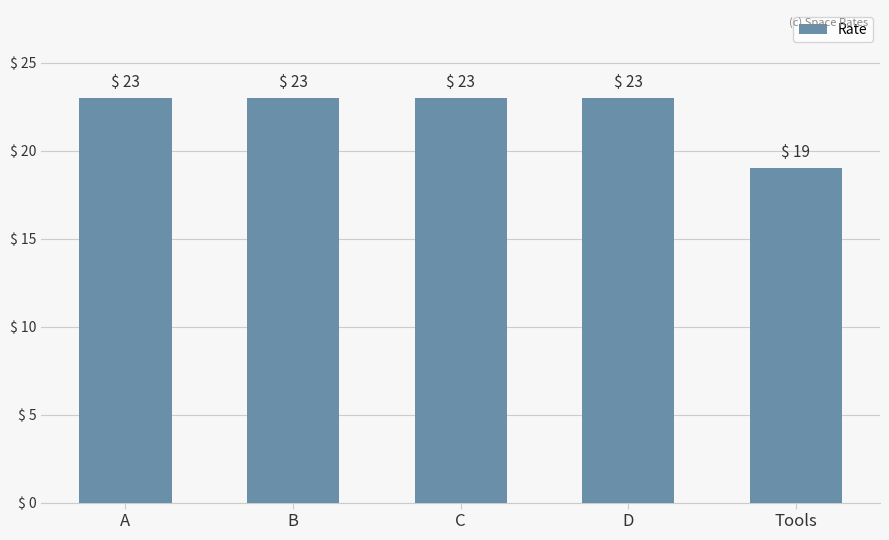

What is the value of the 4th bar from the left?

23